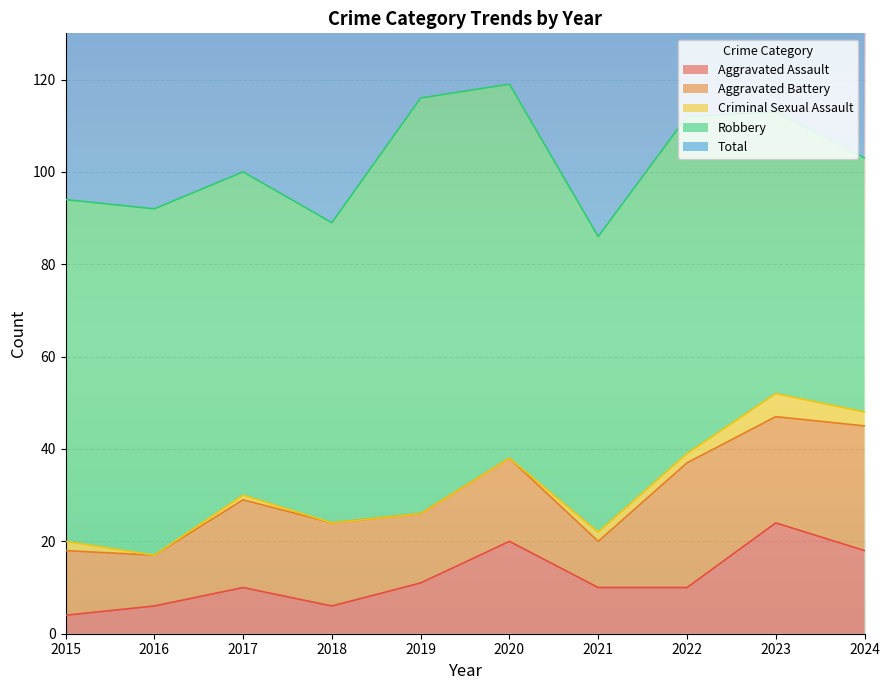

Reading right to left, what are all the values shown in this chart?

Aggravated Assault: 2024=18	2023=24	2022=10	2021=10	2020=20	2019=11	2018=6	2017=10	2016=6	2015=4
Aggravated Battery: 2024=27	2023=23	2022=27	2021=10	2020=18	2019=15	2018=18	2017=19	2016=11	2015=14
Criminal Sexual Assault: 2024=3	2023=5	2022=2	2021=2	2020=0	2019=0	2018=0	2017=1	2016=0	2015=2
Robbery: 2024=55	2023=61	2022=73	2021=64	2020=81	2019=90	2018=65	2017=70	2016=75	2015=74
Total: 2024=104	2023=113	2022=112	2021=86	2020=119	2019=116	2018=89	2017=100	2016=92	2015=94